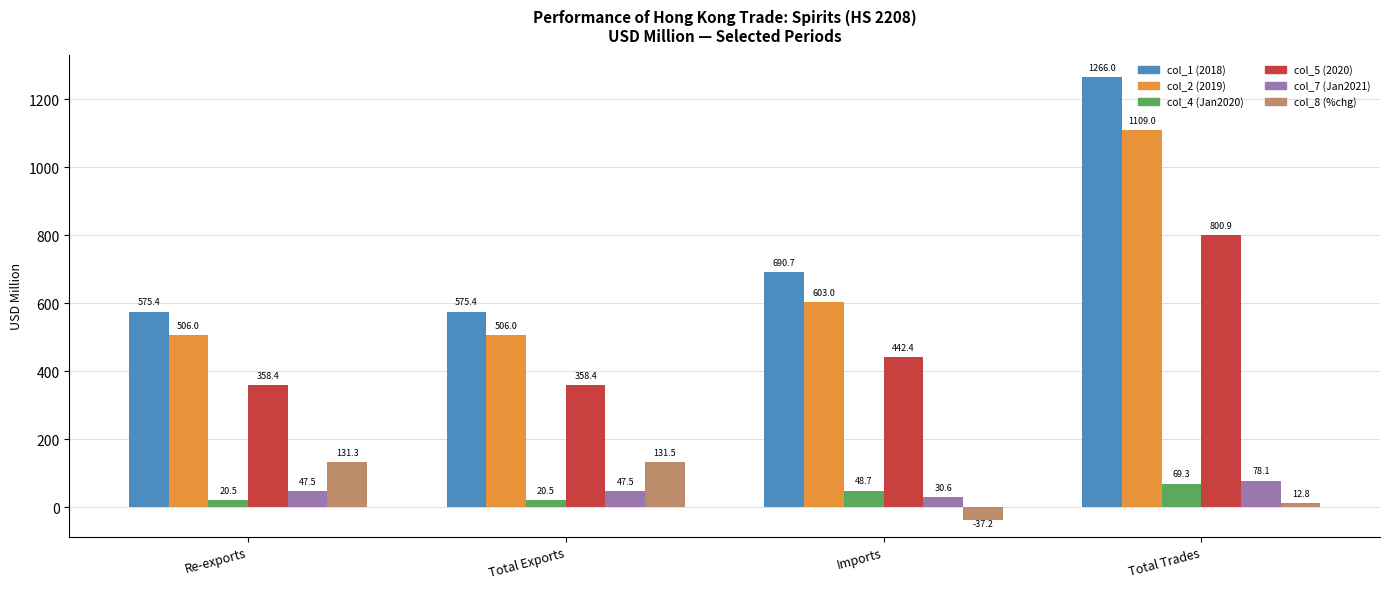

Are the bars grouped side by side (vs. stacked)?

Yes